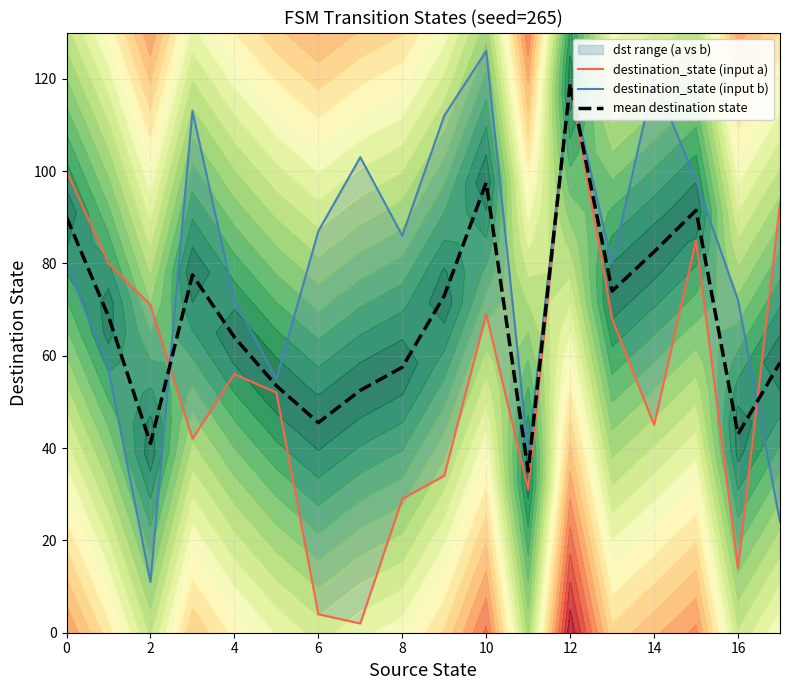

The mean destination state series shows 110.7 at 4. True or false?

False